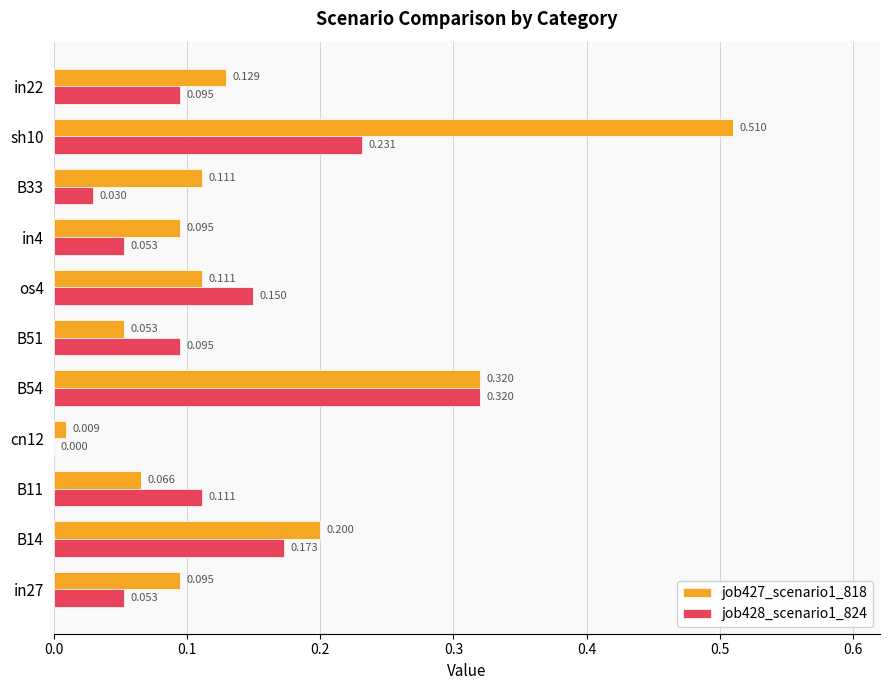

How many categories are shown in the chart?

11